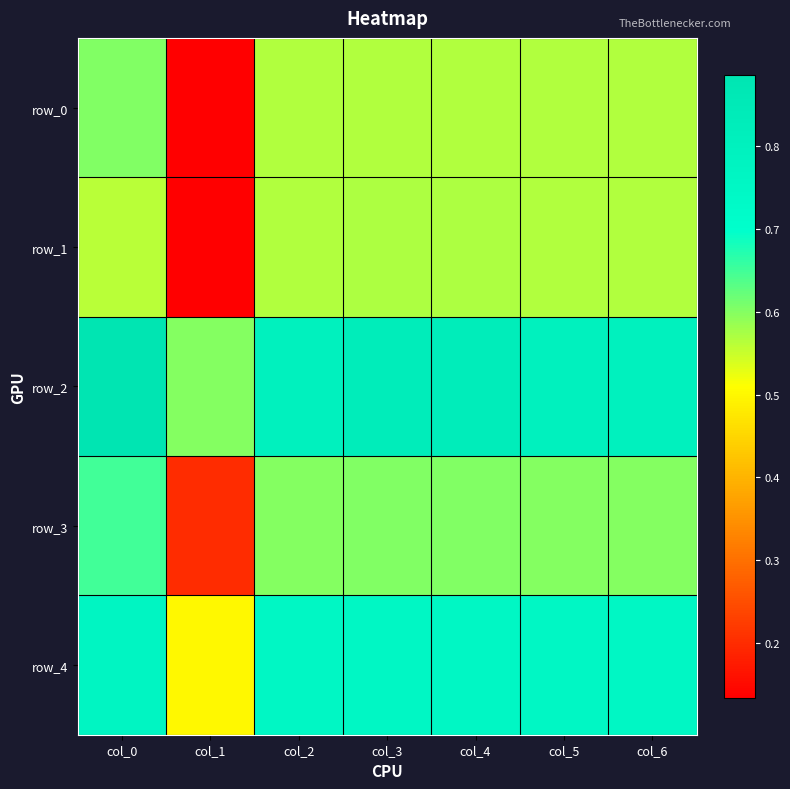

What is the minimum value shown in the chart?

0.1